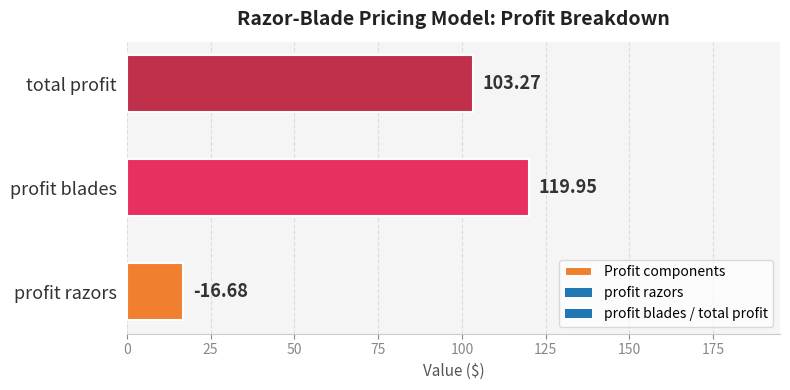

What is the difference between the maximum and second lowest values?

16.7